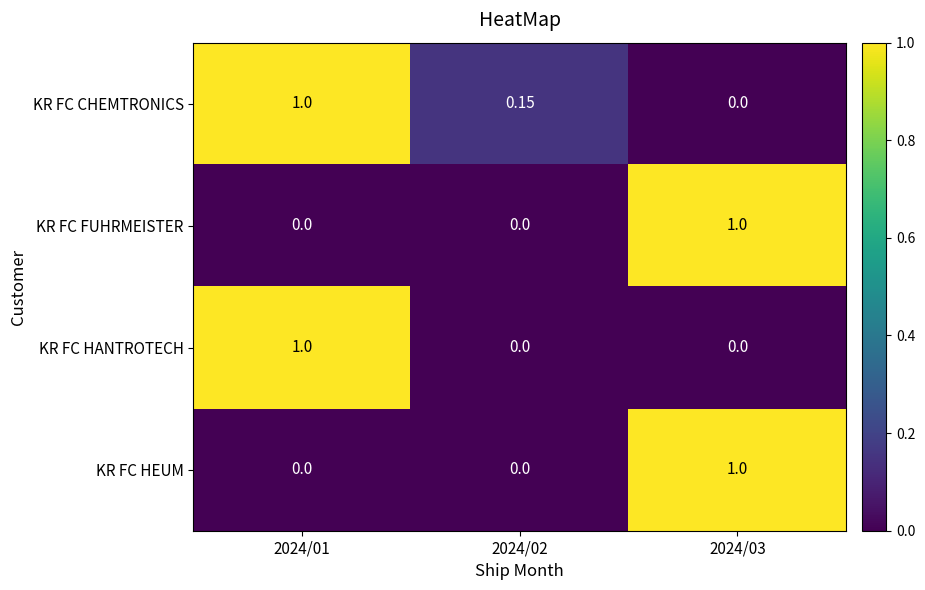

Which series changed the most between 2024/01 and 2024/02?

KR FC HANTROTECH